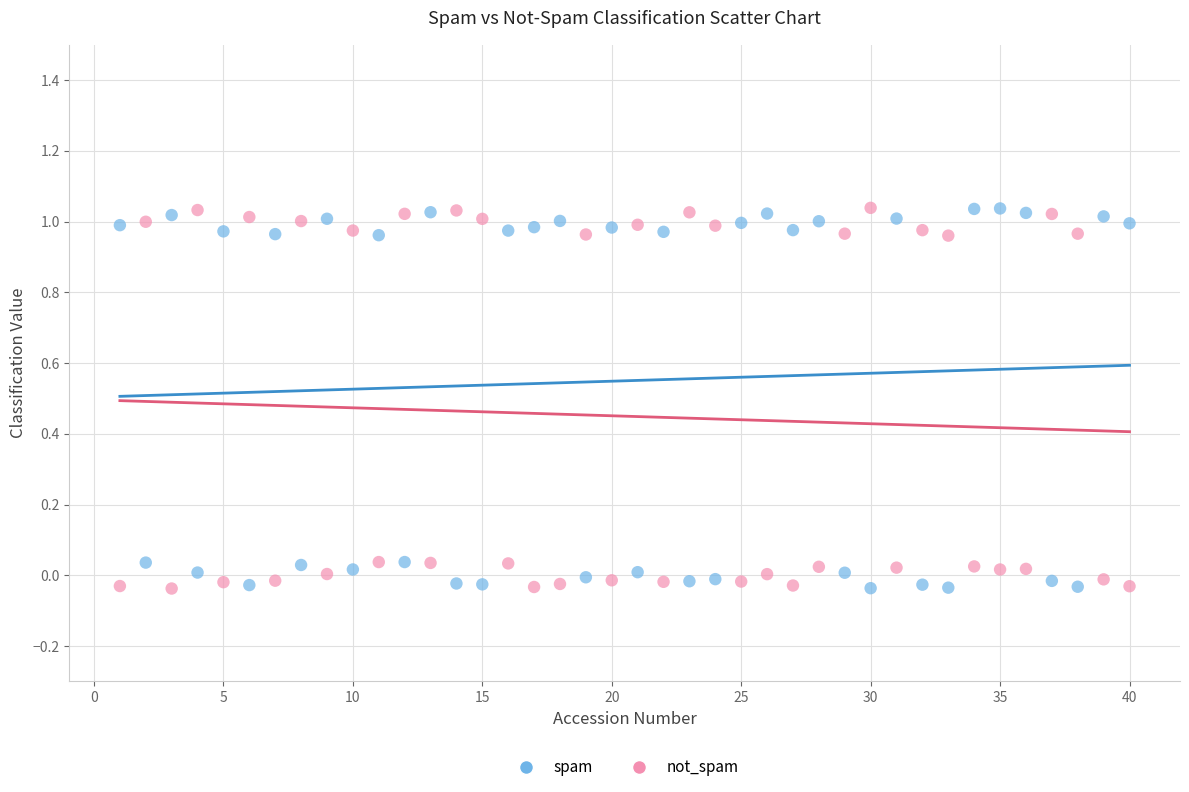

What is the X range (max minus min) for the scatter plot?

39.0